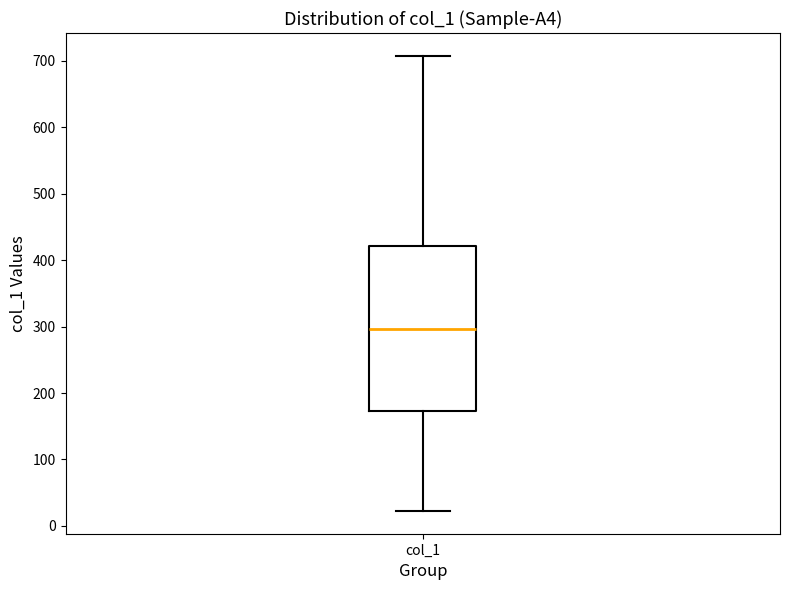

Where does the lower whisker of the box for col_1 end on the y-axis? The values are not printed on the chart, so give them approximately, as read against the axis.

20